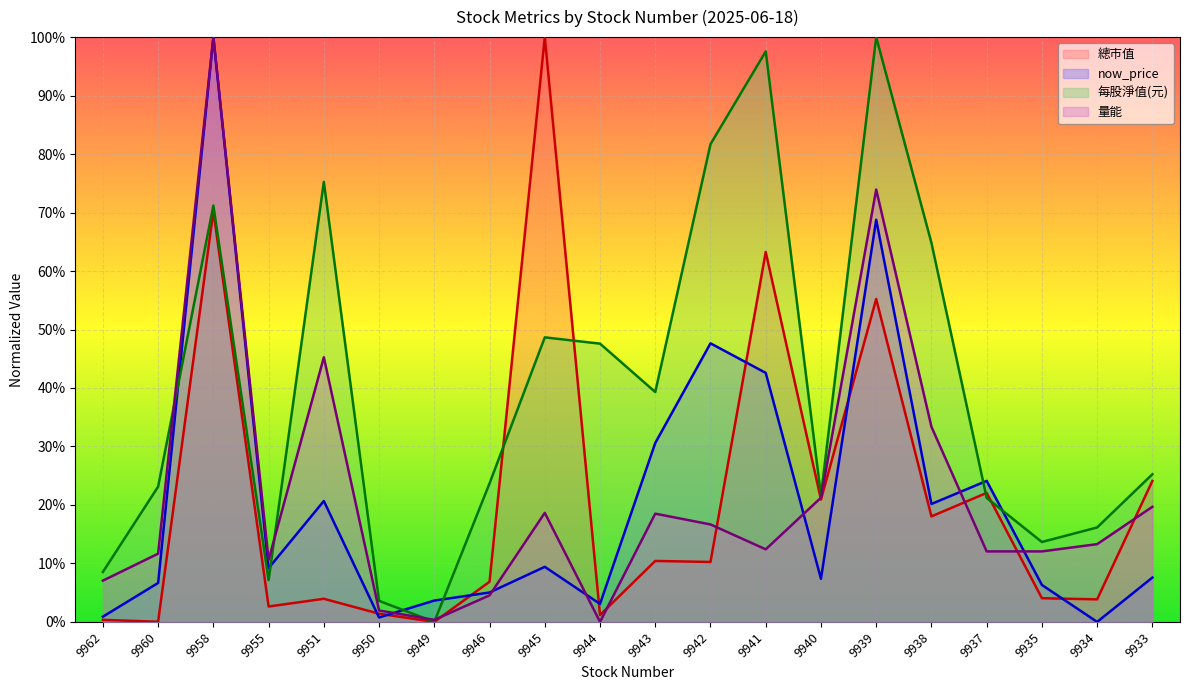

What is the average value of the now_price series?

0.2